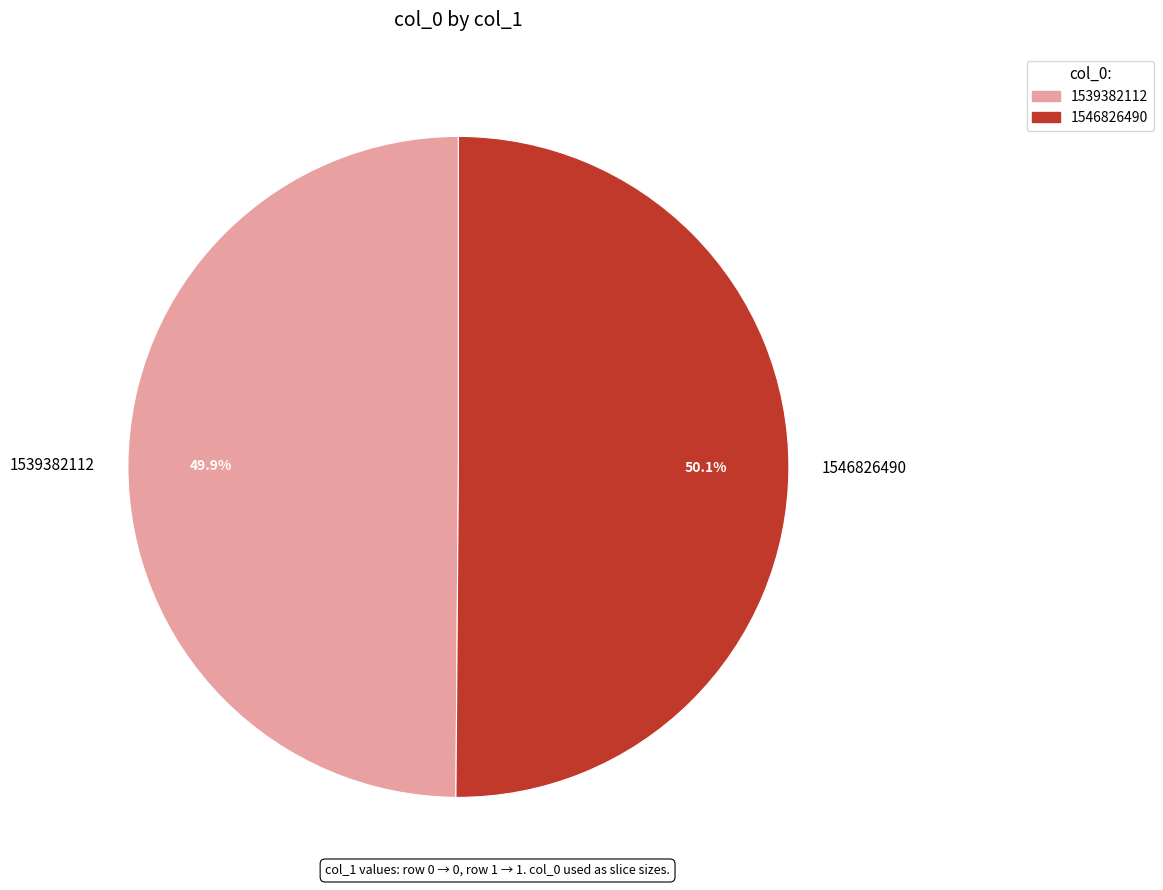

Is there a majority slice in this chart?

Yes